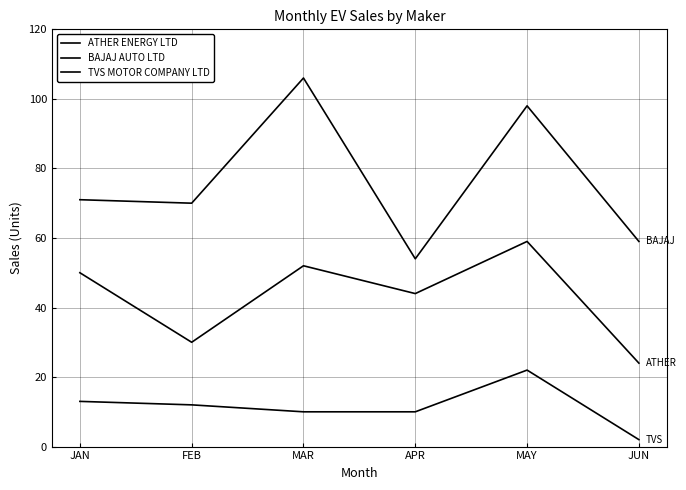

At which category is the sum across all series the highest?

MAY